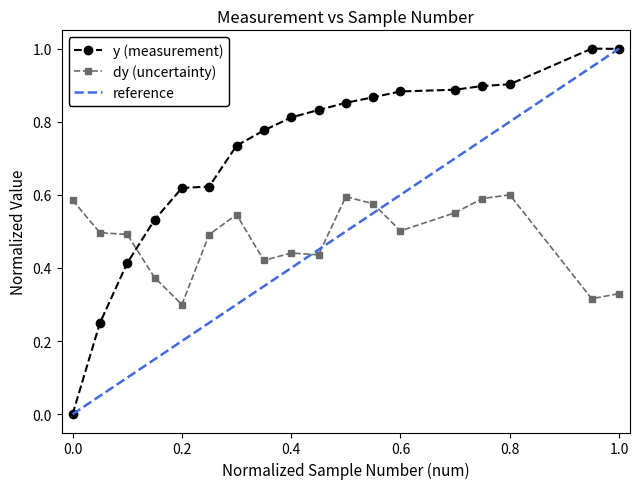

Reading left to right, what are all the values shown in this chart?

y: 0.0	0.2	0.4	0.5	0.6	0.6	0.7	0.8	0.8	0.8	0.9	0.9	0.9	0.9	0.9	0.9	1.0	1.0
dy: 0.6	0.5	0.5	0.4	0.3	0.5	0.5	0.4	0.4	0.4	0.6	0.6	0.5	0.6	0.6	0.6	0.3	0.3